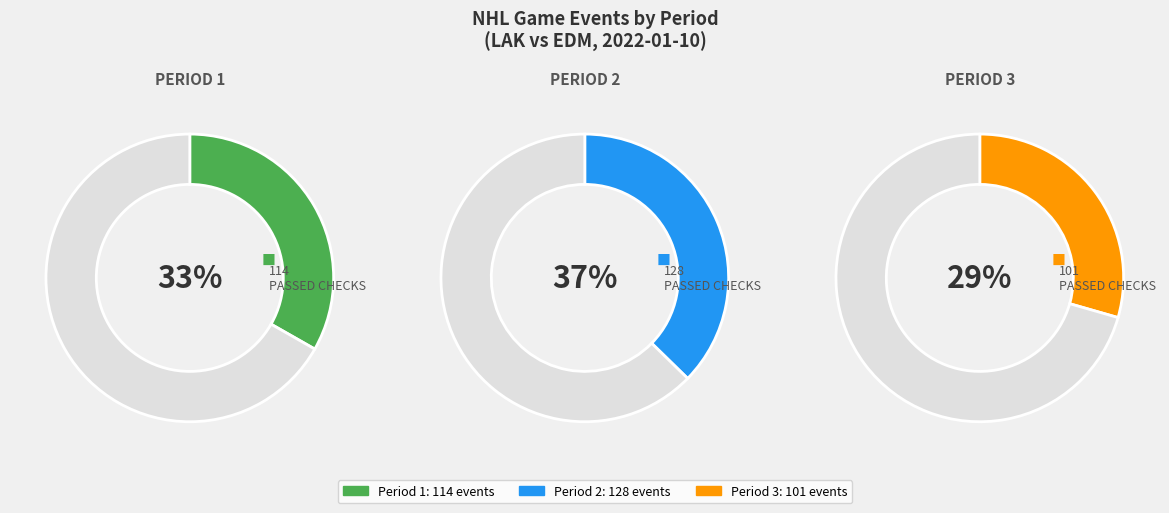

How many slices are in this pie chart?

3